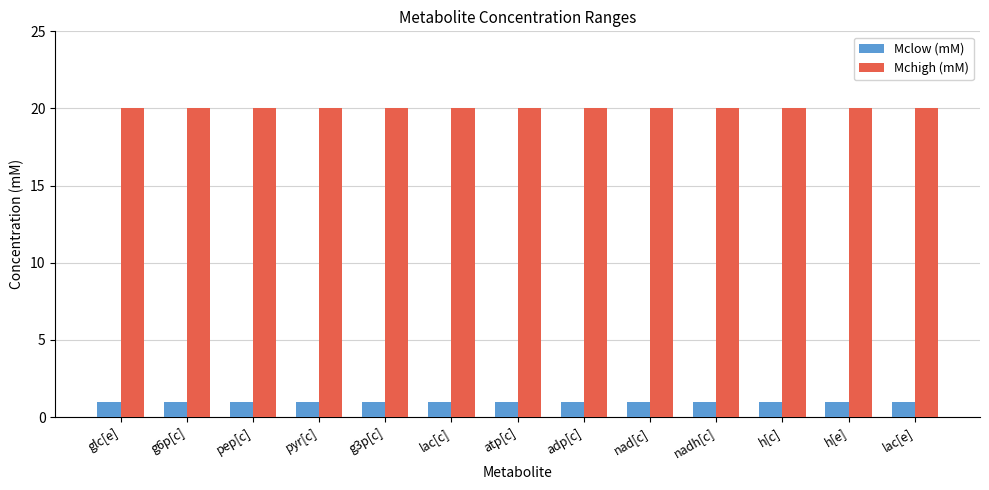

What is the maximum value shown in the chart?

20